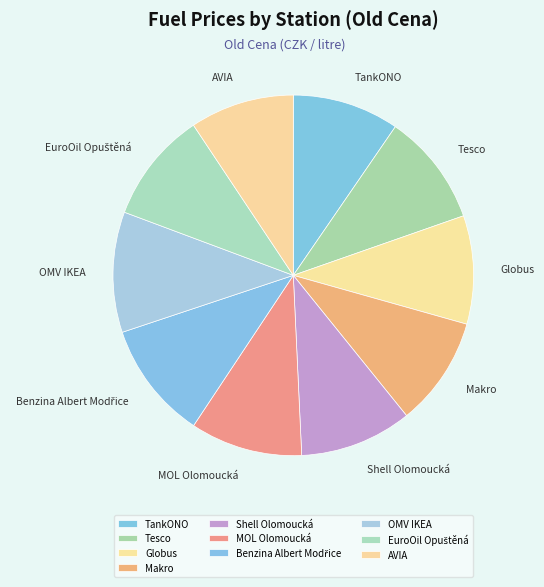

Do OMV IKEA and Makro together represent more than half of the pie?

No